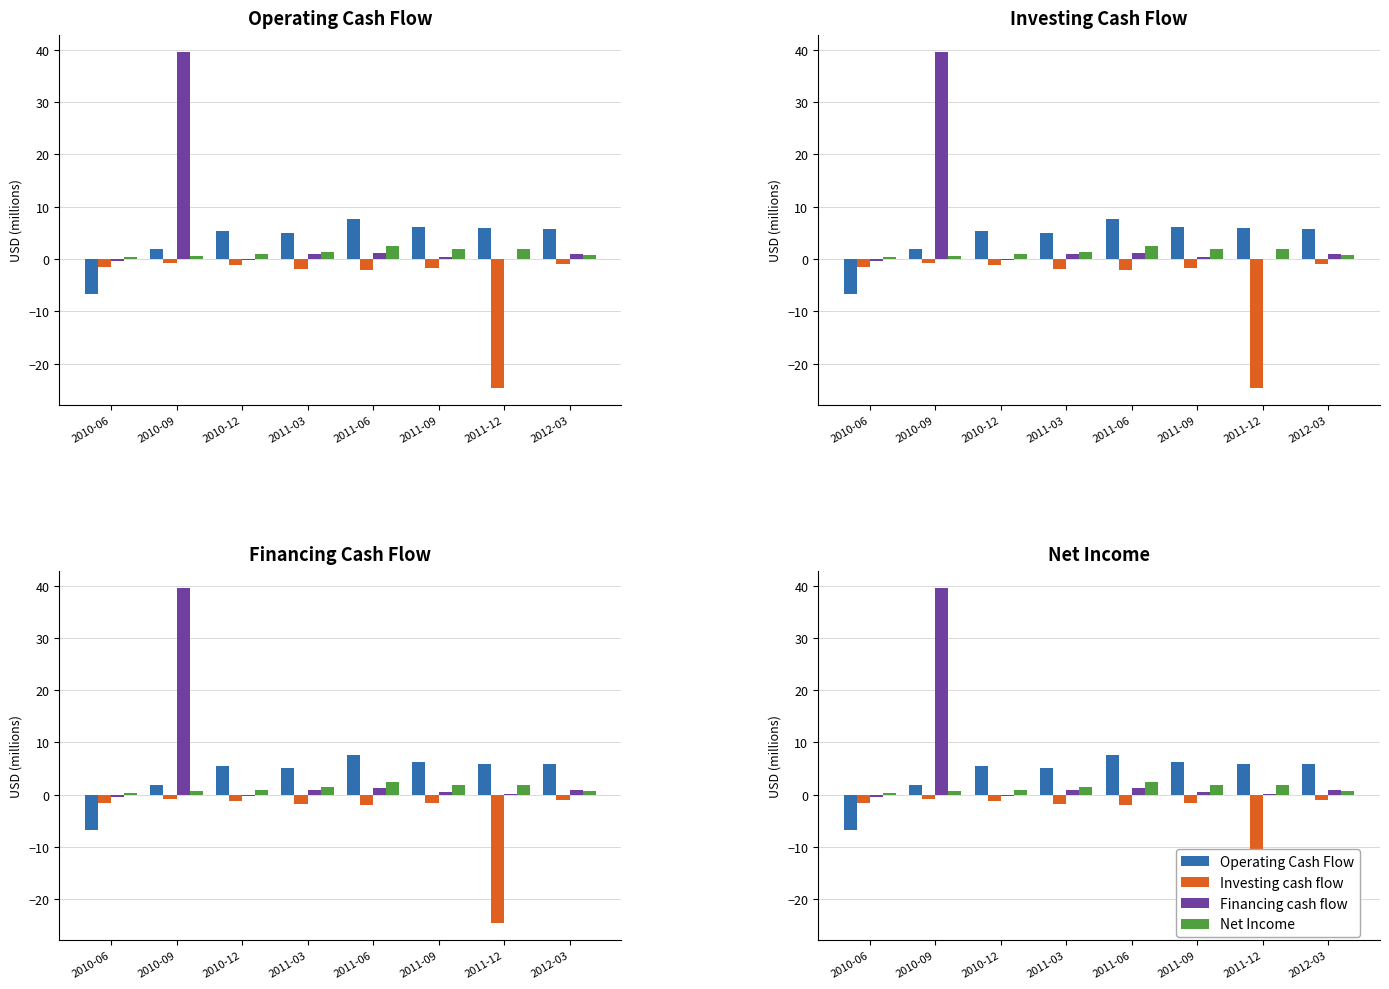

What is the difference between the maximum and minimum values in the Operating Cash Flow series?

14.3